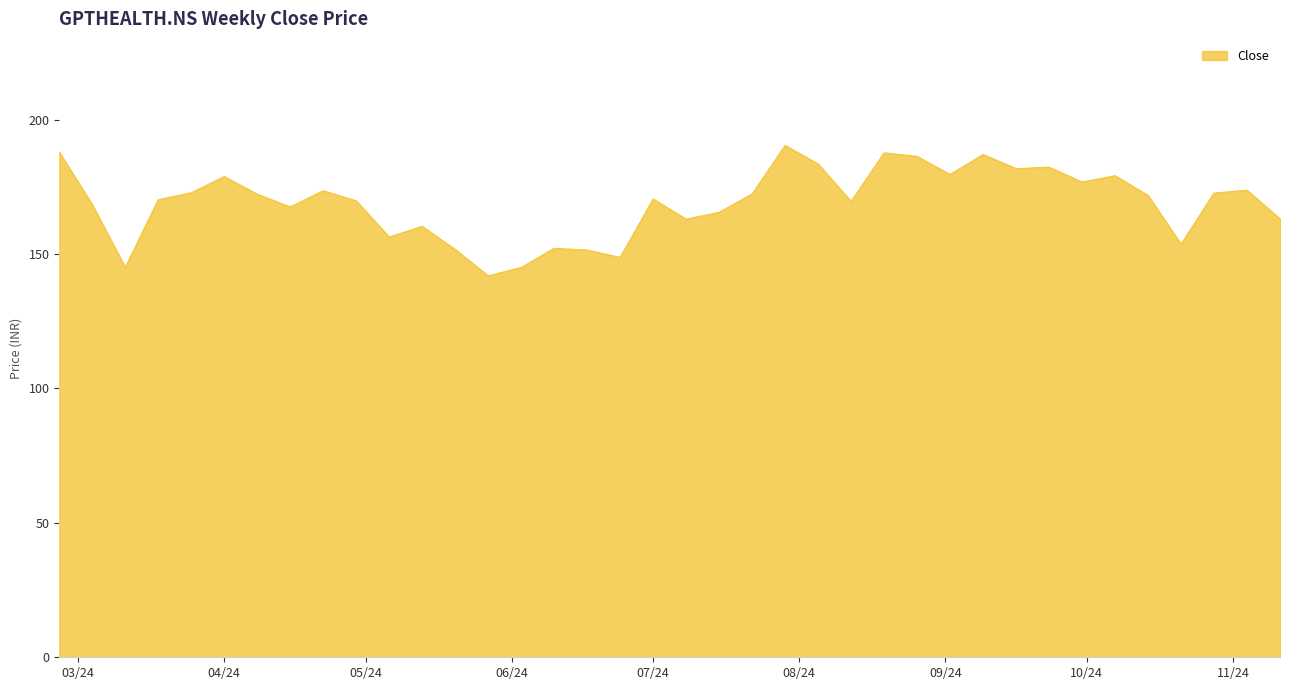

What is the minimum value shown in the chart?

141.9